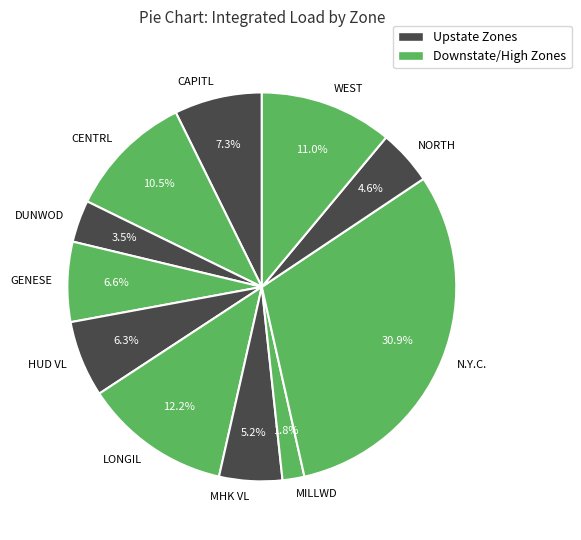

What percentage do CAPITL and WEST together represent?

18.3%